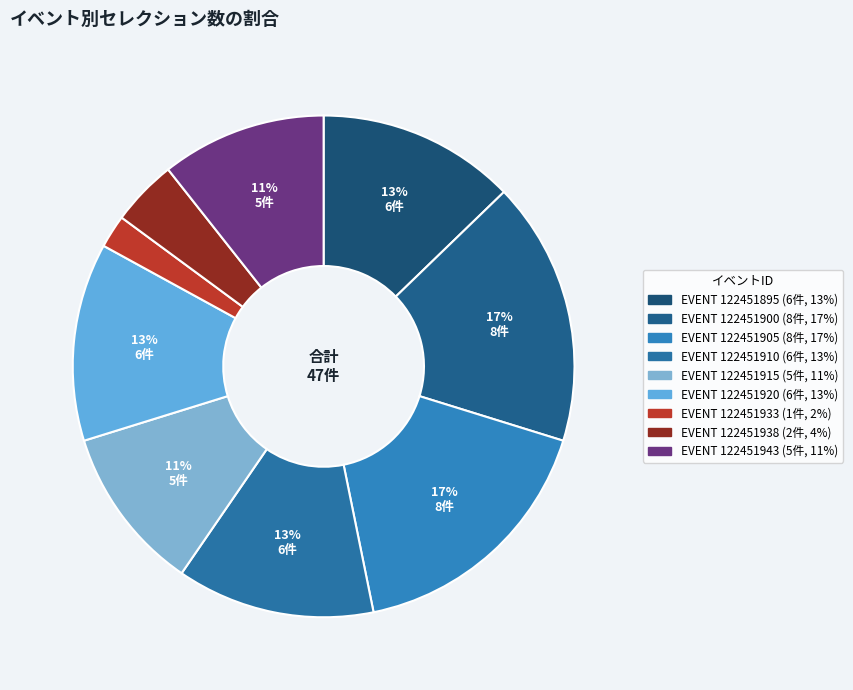

How many slices are in this pie chart?

9